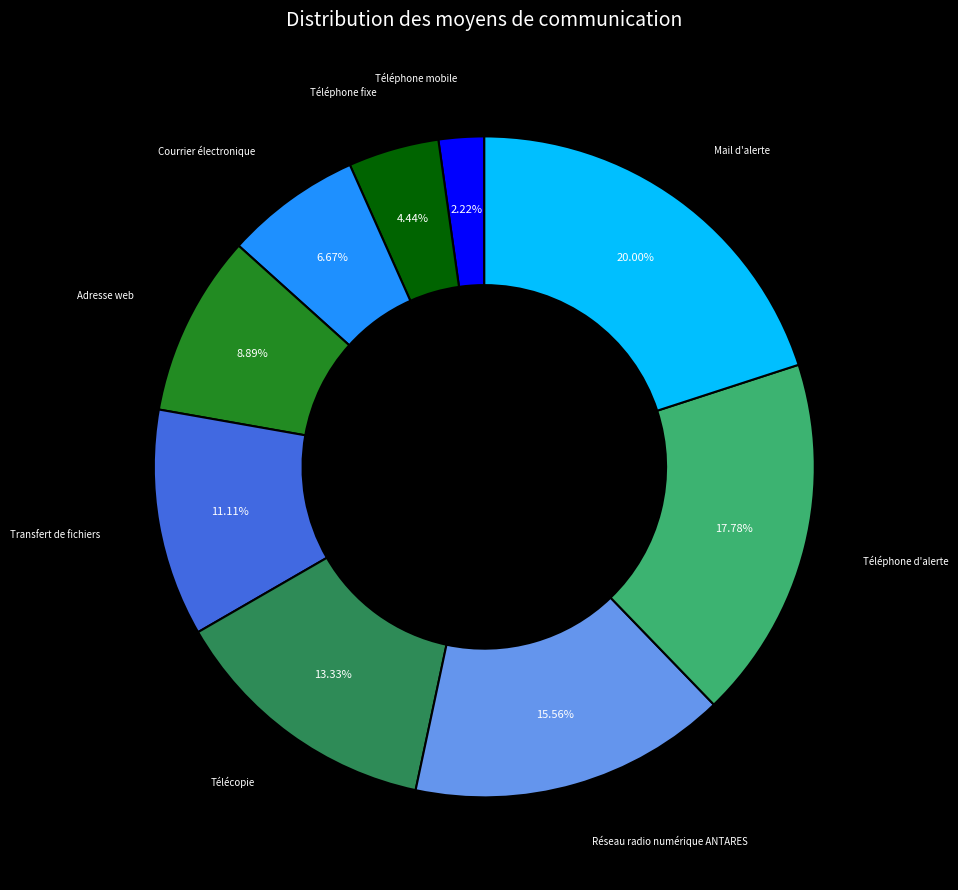

How much of the chart is everything except Mail d'alerte?

80.0%